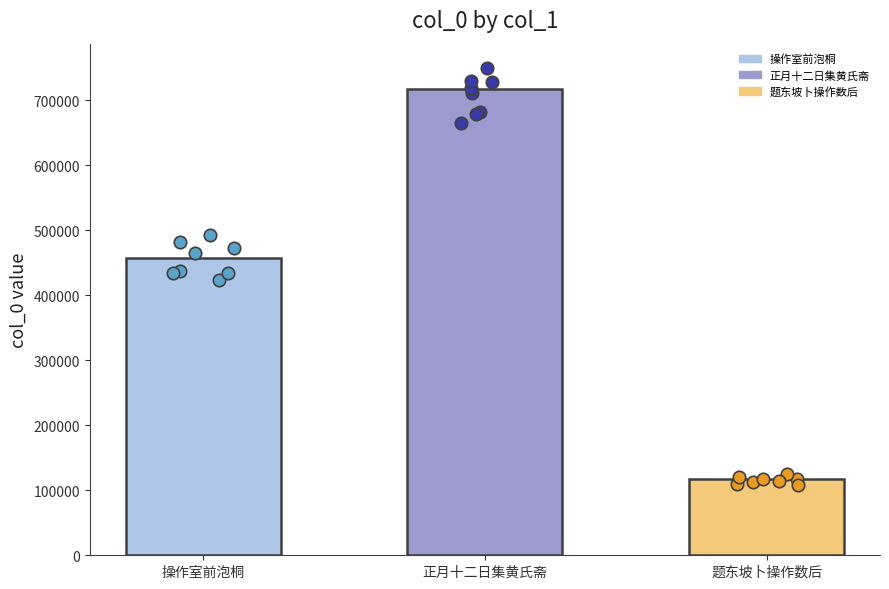

Approximately how many times larger is the value at 正月十二日集黄氏斋 compared to 题东坡卜操作数后?

6.1